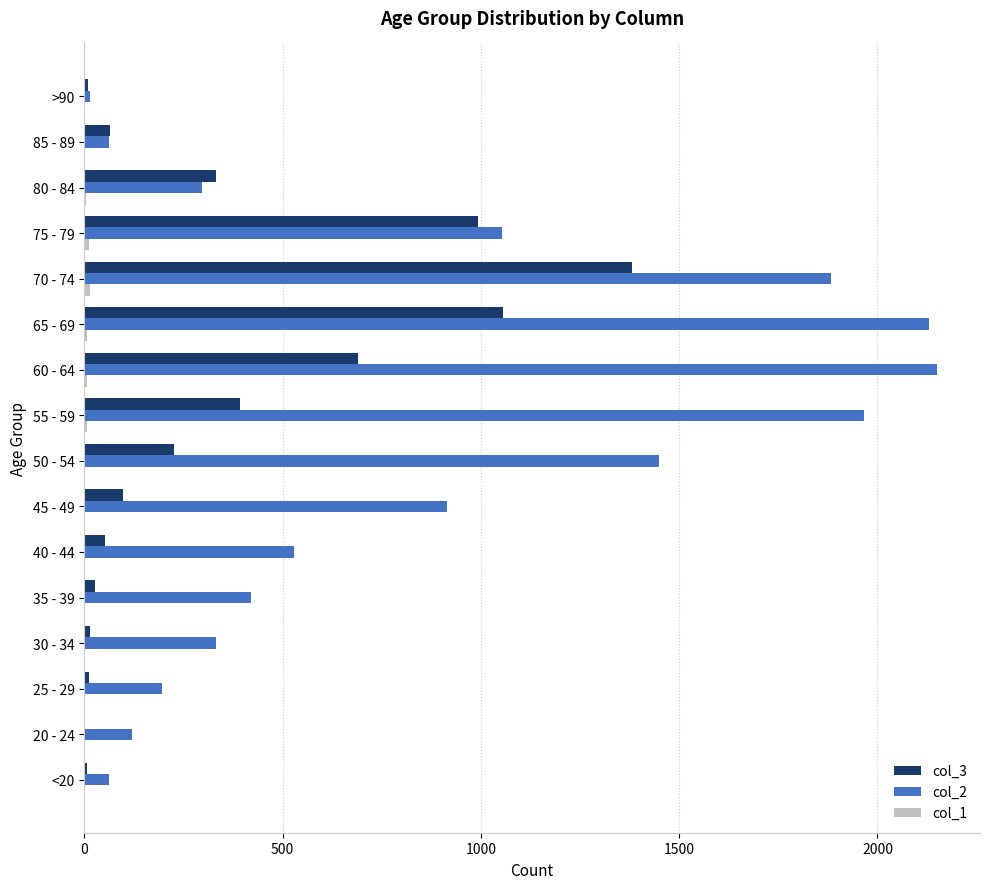

Which series has the largest total across all categories?

col_2